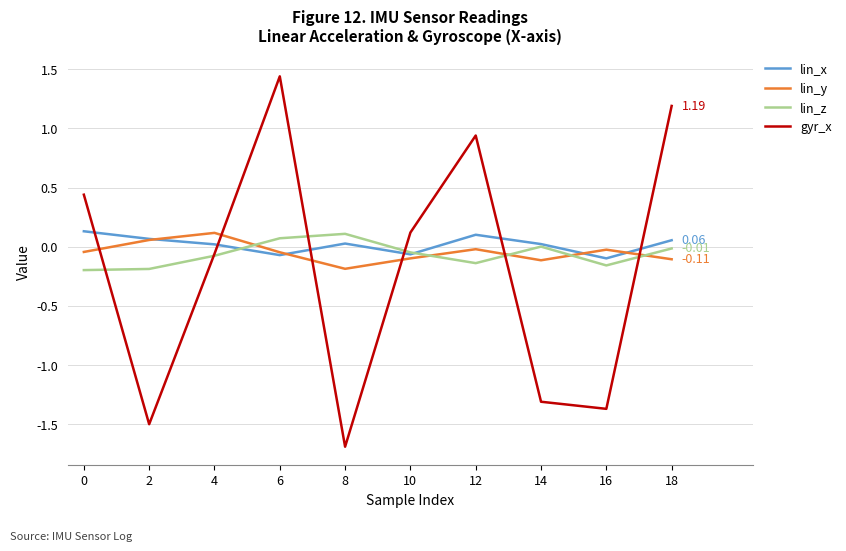

At which category does gyr_x reach its first local peak?

6